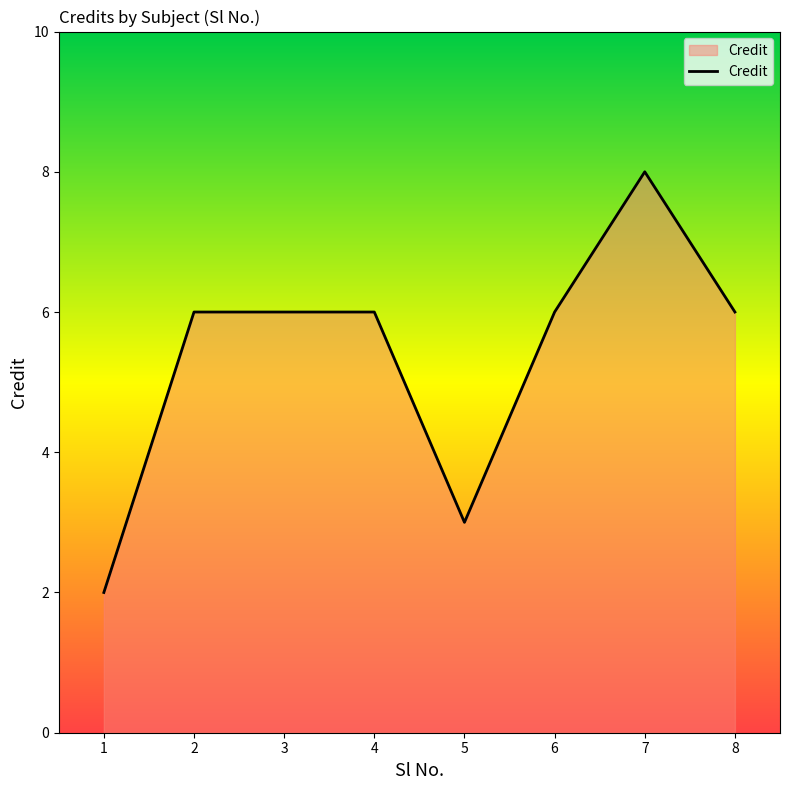

What is the minimum value shown in the chart?

2